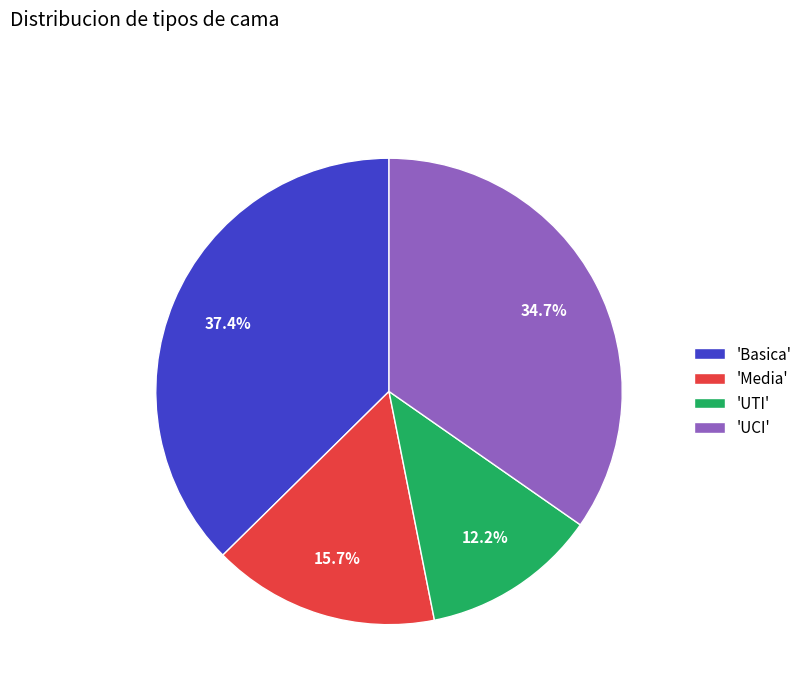

Between 'UCI' and 'Media', which is larger?

'UCI'